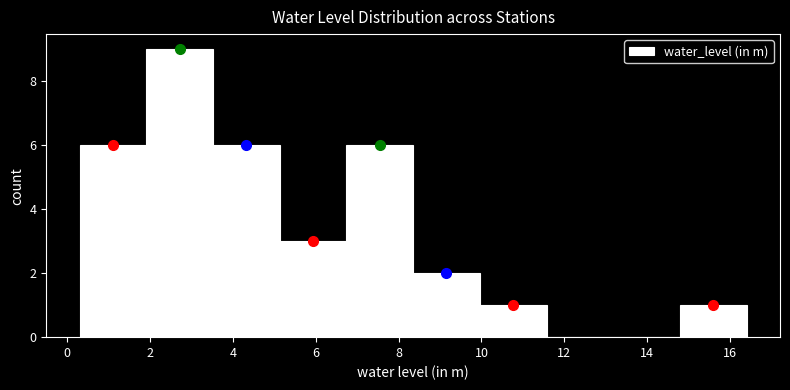

Reading left to right, list every bar in this chart as the range it spans on the x-axis followed by its height. Neither the bar edges nor the heights are printed on the chart, so give them approximately, as read against the axes.

0.4 to 2.0: 6
2.0 to 3.6: 9
3.6 to 5.2: 6
5.2 to 6.8: 3
6.8 to 8.4: 6
8.4 to 10.0: 2
10.0 to 11.6: 1
11.6 to 13.2: 0
13.2 to 14.8: 0
14.8 to 16.4: 1